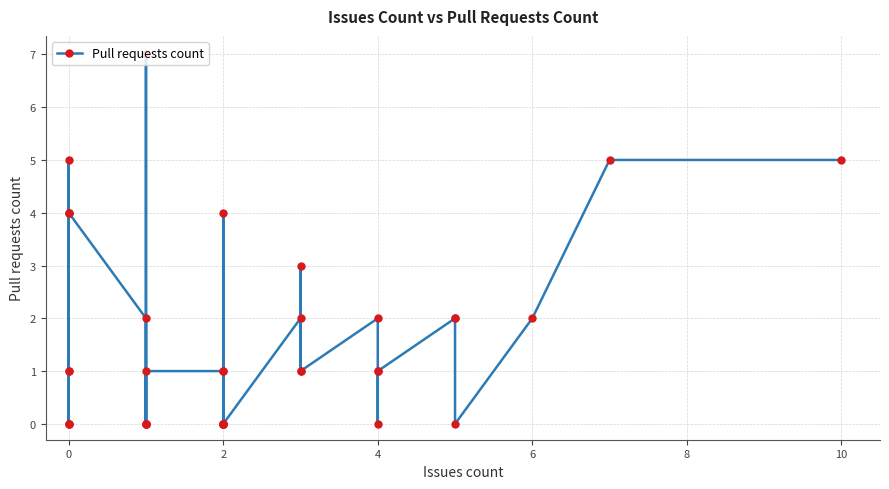

Count the values in the range 0 to 2.

30